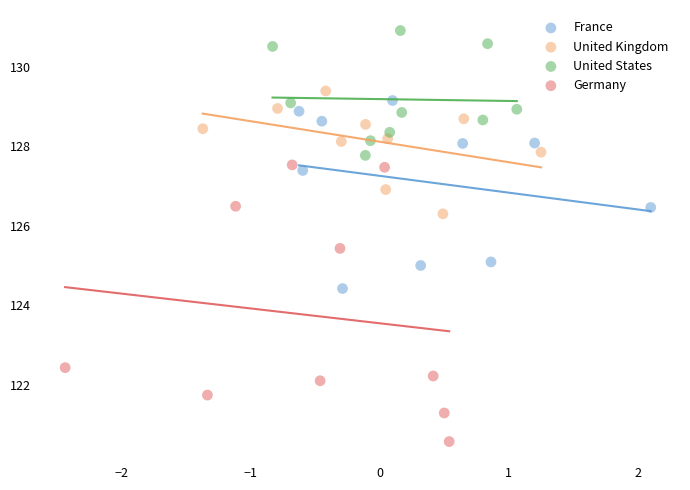

Which series contains the lowest Y value?

Germany